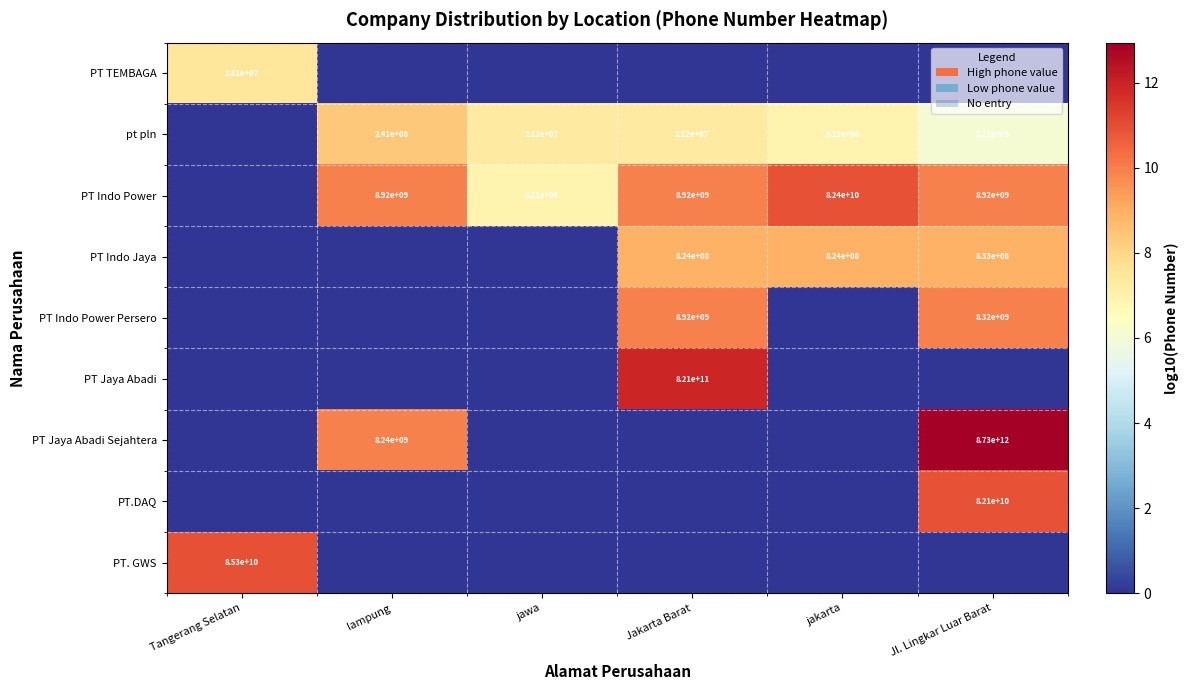

True or false: PT.DAQ has a value of 42652888934 at Jl. Lingkar Luar Barat.

False